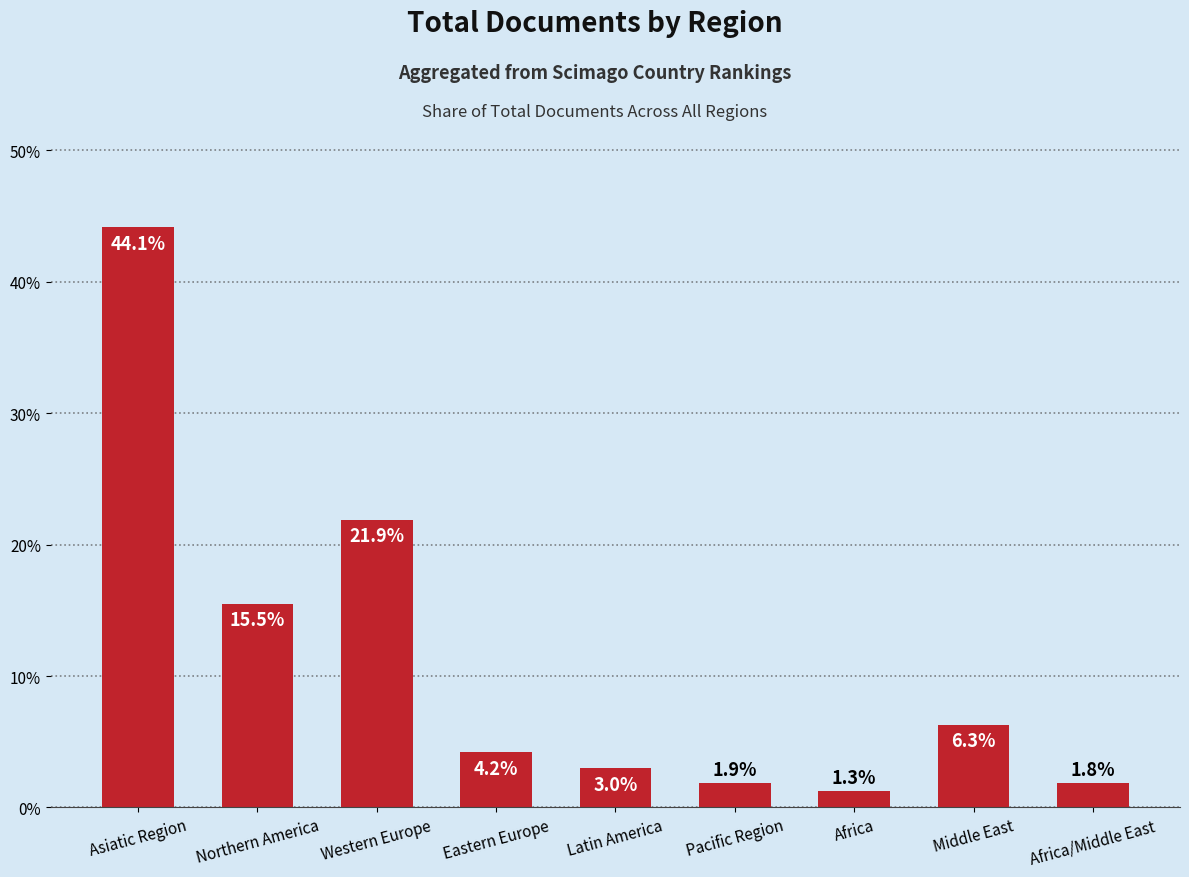

Is it true that the value at Pacific Region is 1.9?

True